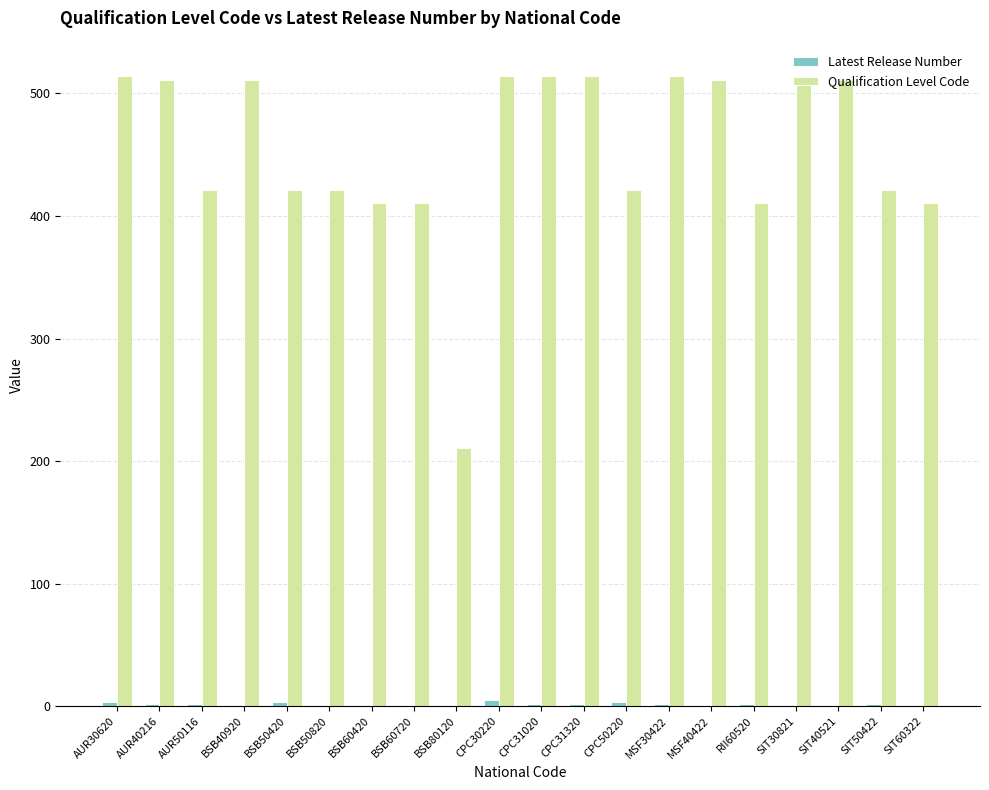

Which series has the largest total across all categories?

Qualification Level Code